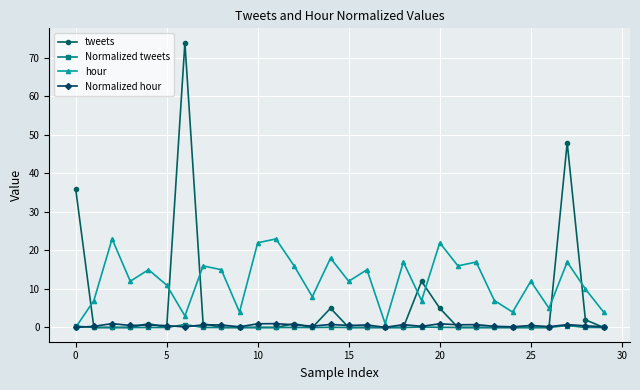

Which series has the largest range (max minus min)?

tweets